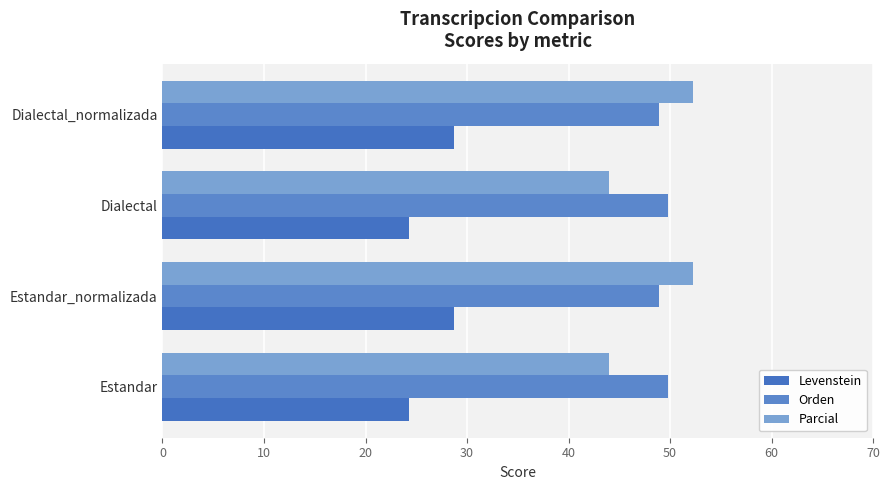

What is the value of the Parcial bar at the 3rd from the left?

44.0